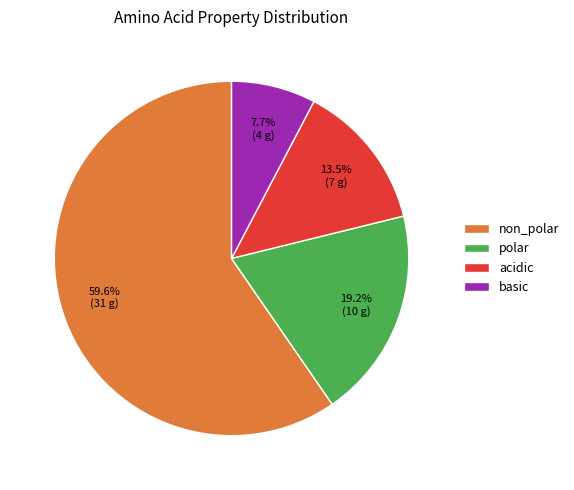

How many segments does this pie chart have?

4